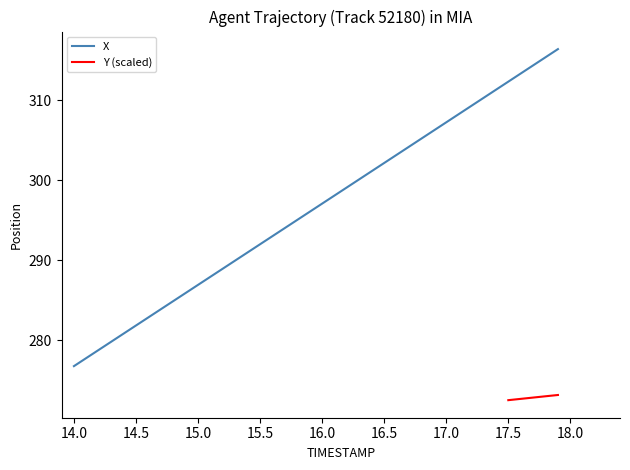

Reading left to right, transcribe all the data shown in this chart.

14.0=276.8	14.1=277.8	14.2=278.8	14.3=279.8	14.4=280.8	14.5=281.8	14.6=282.9	14.7=283.9	14.8=284.9	14.9=285.9	15.0=286.9	15.1=287.9	15.2=289.0	15.3=290.0	15.4=291.0	15.5=292.0	15.6=293.0	15.7=294.0	15.8=295.1	15.9=296.1	16.0=297.1	16.1=298.1	16.2=299.1	16.3=300.1	16.4=301.2	16.5=302.2	16.6=303.2	16.7=304.2	16.8=305.2	16.9=306.2	17.0=307.3	17.1=308.3	17.2=309.3	17.3=310.3	17.4=311.3	17.5=312.3	17.6=313.4	17.7=314.4	17.8=315.4	17.9=316.4